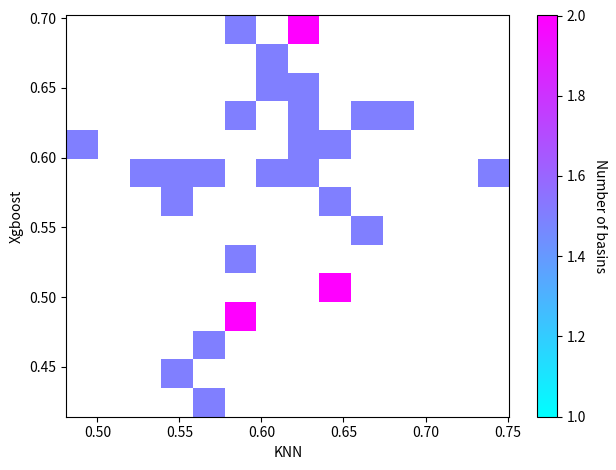

What is the range of Y values (max minus min)?

0.3